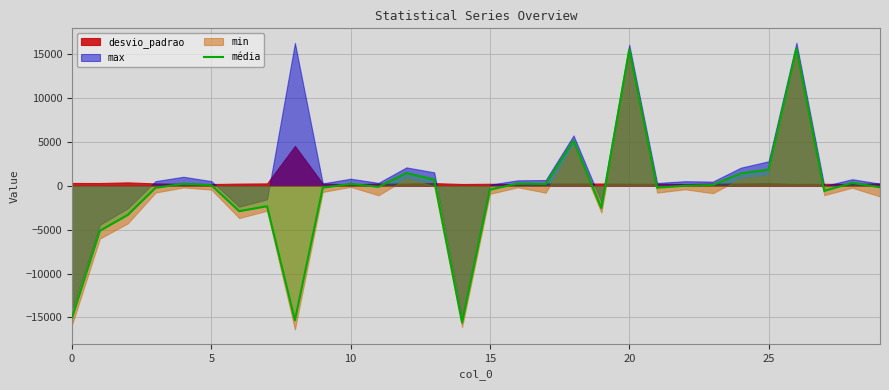

At which label is the value closest to 26?

22